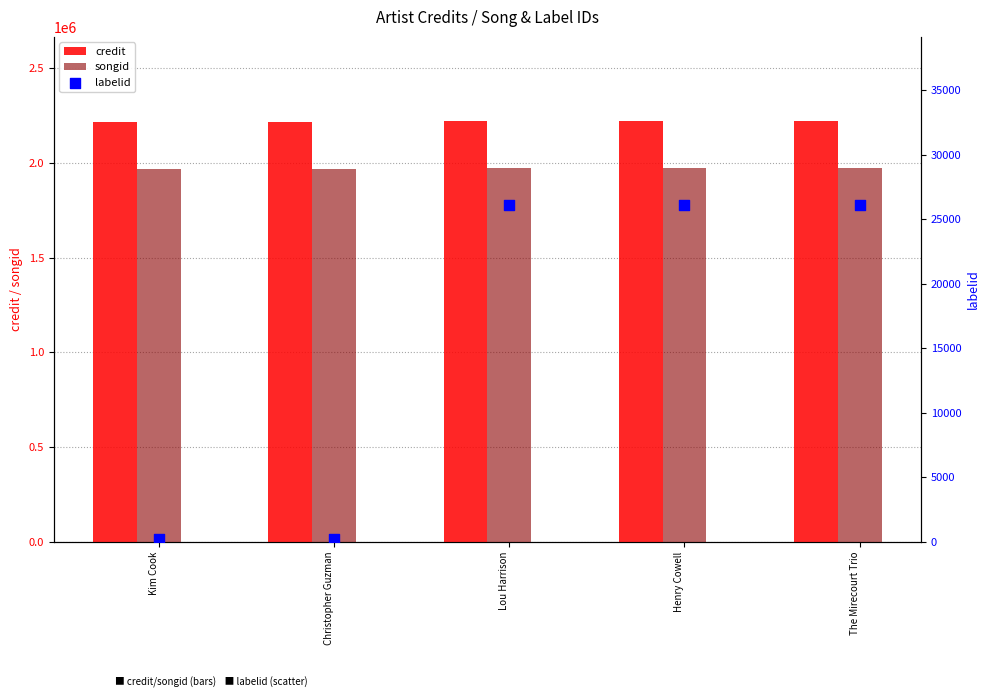

What is the total value across all series at Kim Cook?

4186311